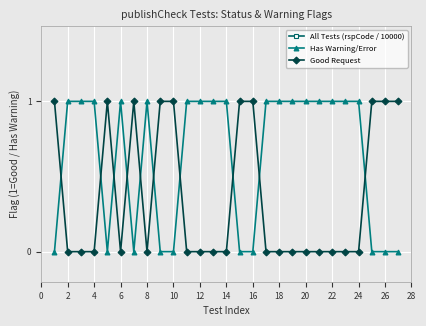

List the series in order of their peak value, lowest first.

Has Warning/Error, Good Request, All Tests (rspCode / 10000)